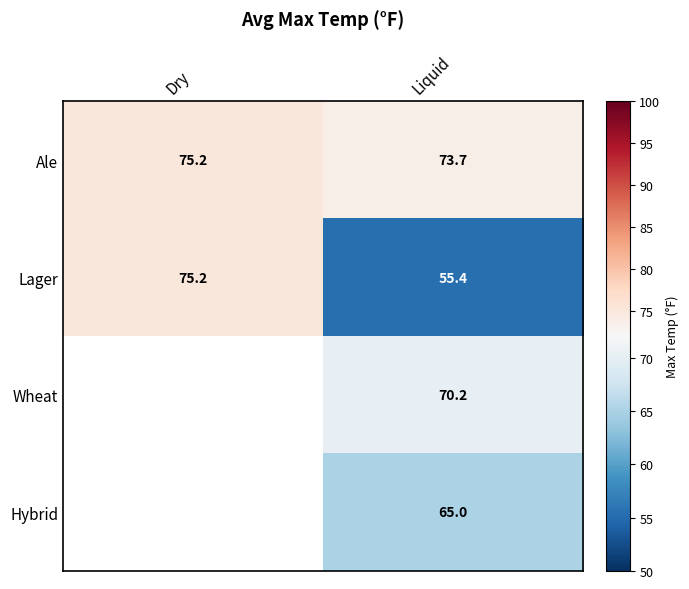

Where does the Ale series first go above 75?

Dry